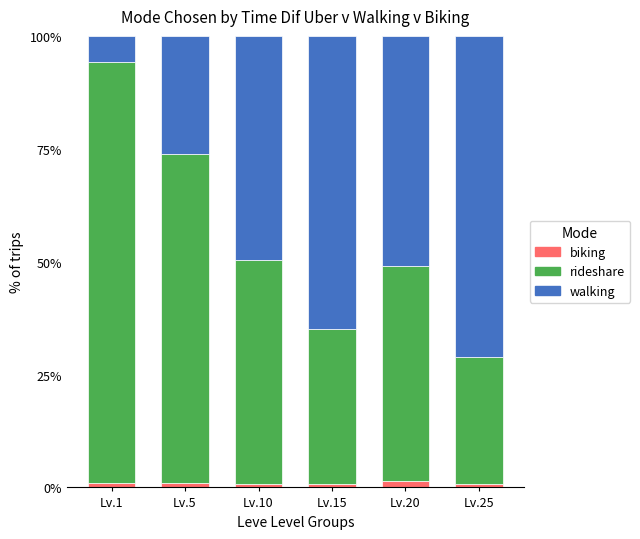

What is the average value of the biking series?

1.0